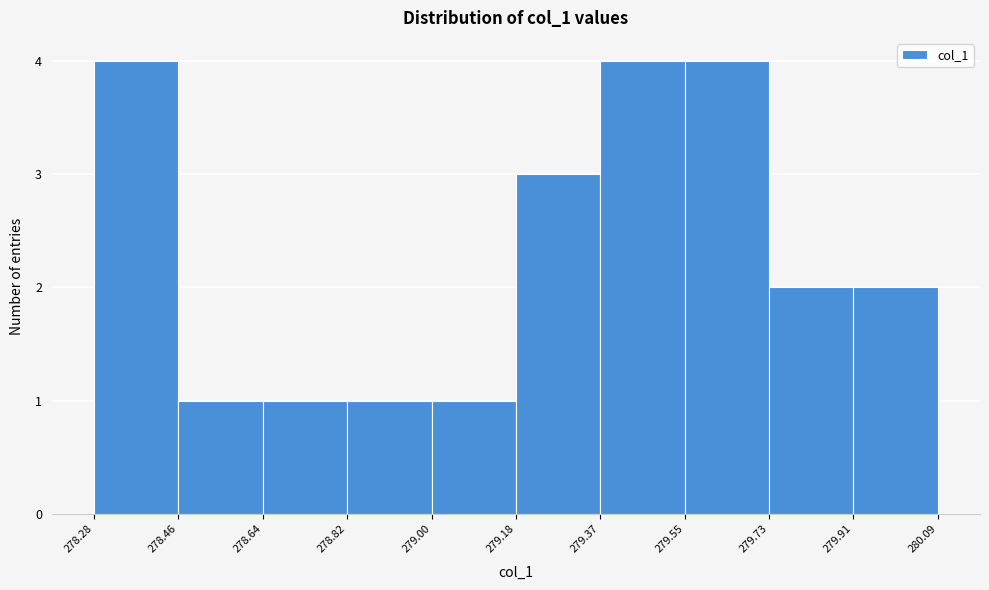

Reading left to right, list every bar in this chart as the range it spans on the x-axis followed by its height. The values are not printed on the chart, so give them approximately, as read against the axis.

278.28 to 278.46: 4
278.46 to 278.64: 1
278.64 to 278.82: 1
278.82 to 279.00: 1
279.00 to 279.18: 1
279.18 to 279.37: 3
279.37 to 279.55: 4
279.55 to 279.73: 4
279.73 to 279.91: 2
279.91 to 280.09: 2